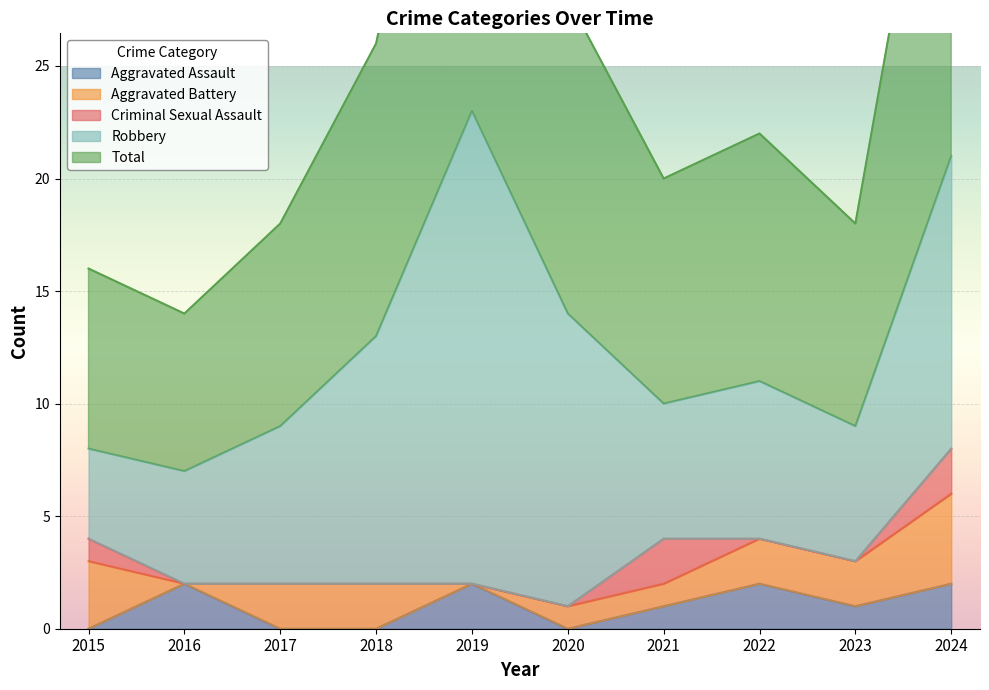

Count the number of categories in the chart.

10